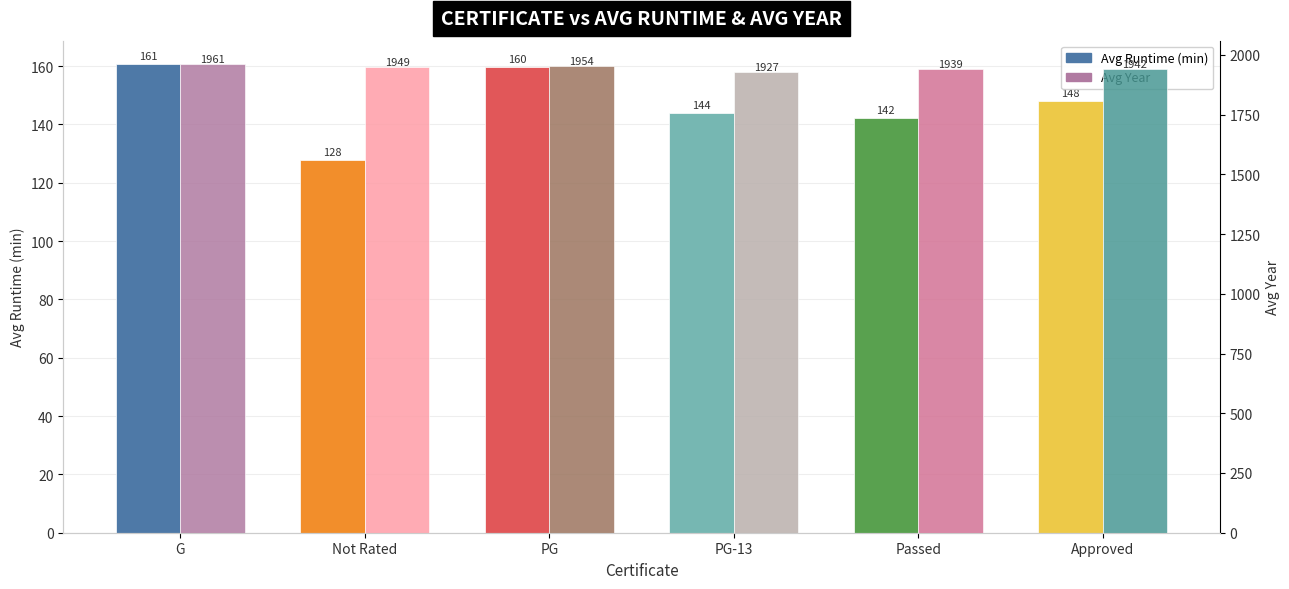

How many bars are there in total?

12